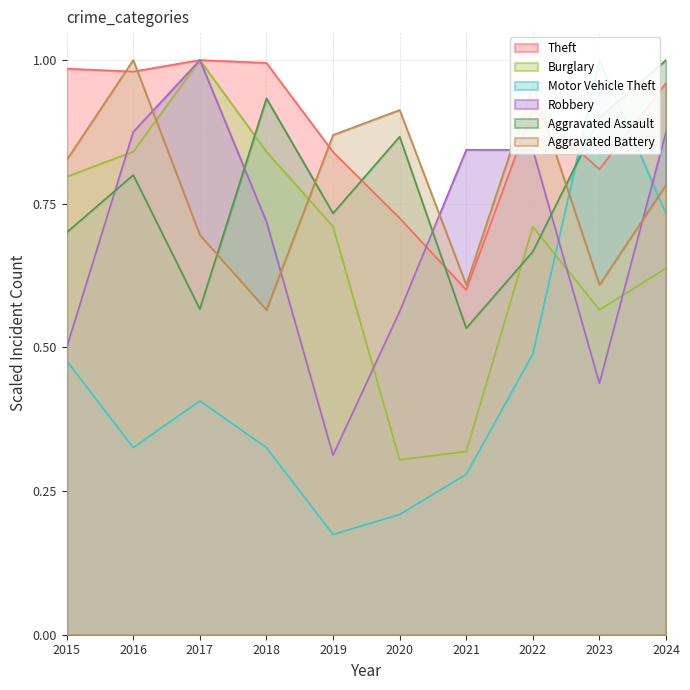

Which category has the lowest value in the Theft series?

2021